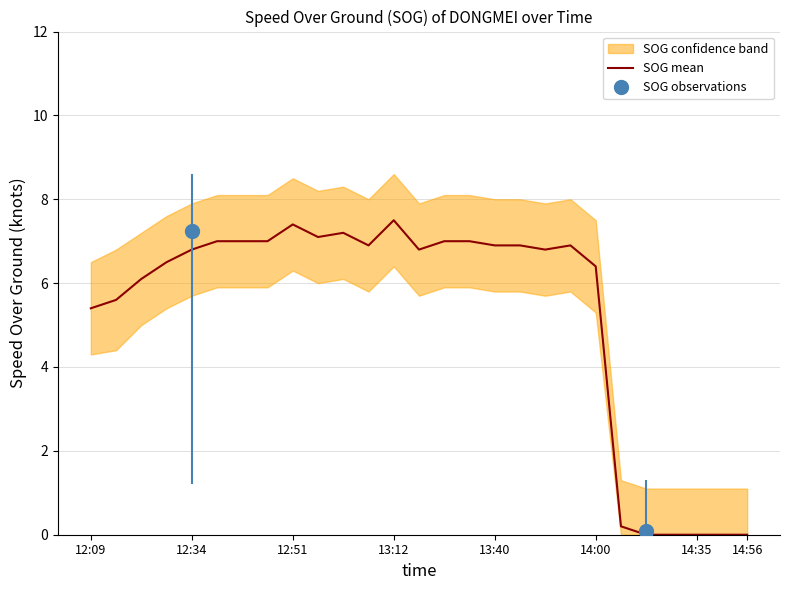

The value of SOG mean at 13:40 is 6.9. True or false?

True